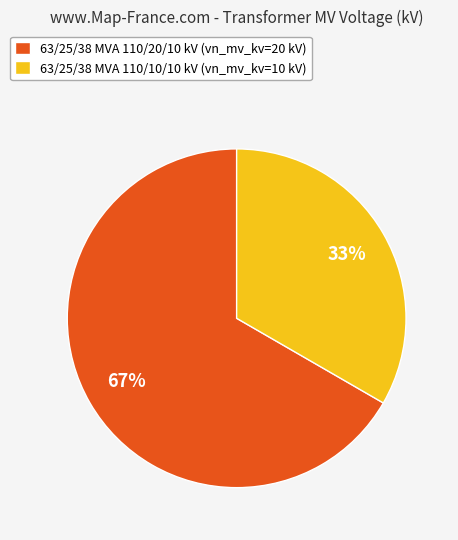

Is there any slice that represents more than half of the pie?

Yes